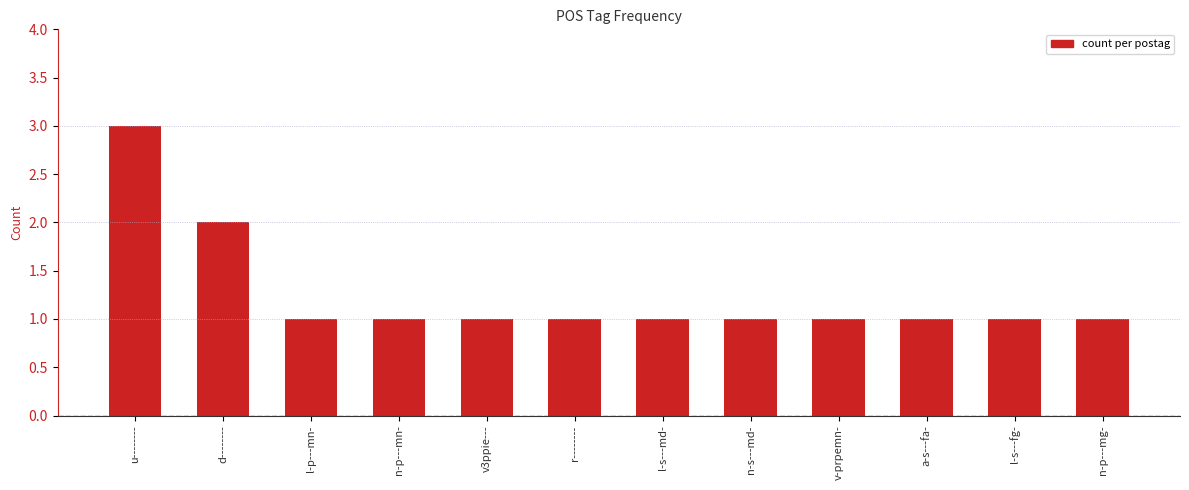

Reading right to left, list all the values displayed in this chart.

n-p---mg-=1	l-s---fg-=1	a-s---fa-=1	v-prpemn-=1	n-s---md-=1	l-s---md-=1	r--------=1	v3ppie---=1	n-p---mn-=1	l-p---mn-=1	d--------=2	u--------=3